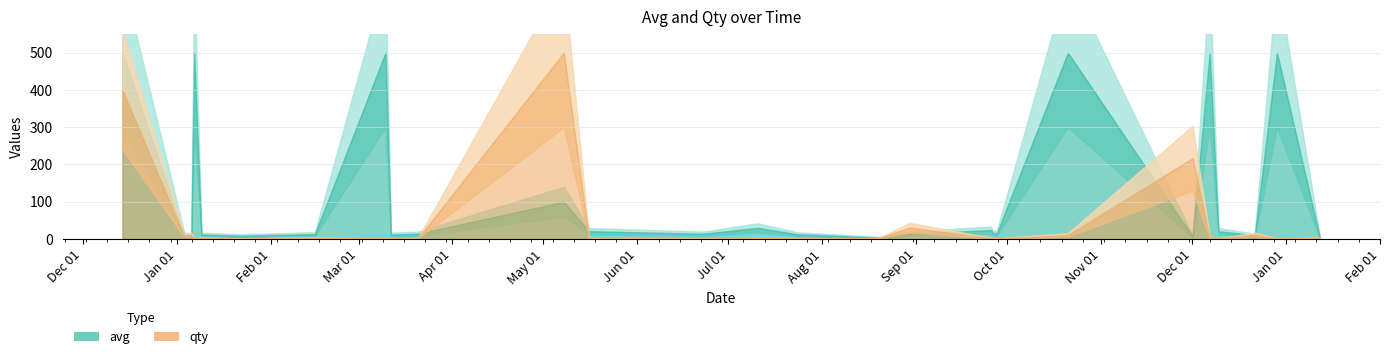

Which series has the largest range (max minus min)?

qty